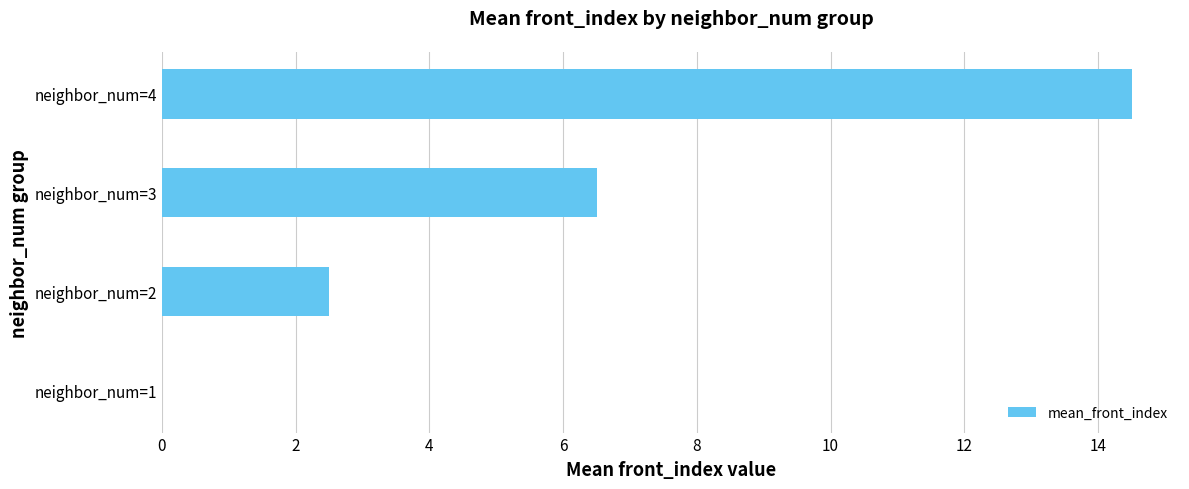

Reading bottom to top, extract all data points from this chart.

neighbor_num=1=0.0	neighbor_num=2=2.5	neighbor_num=3=6.5	neighbor_num=4=14.5